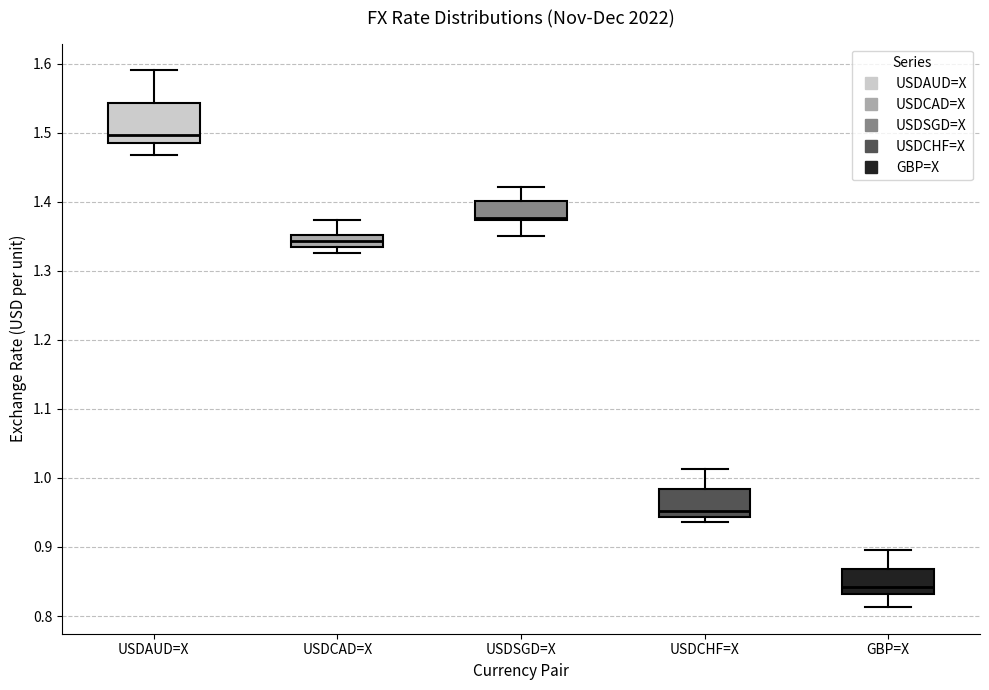

Which box's median line is the lowest?

GBP=X